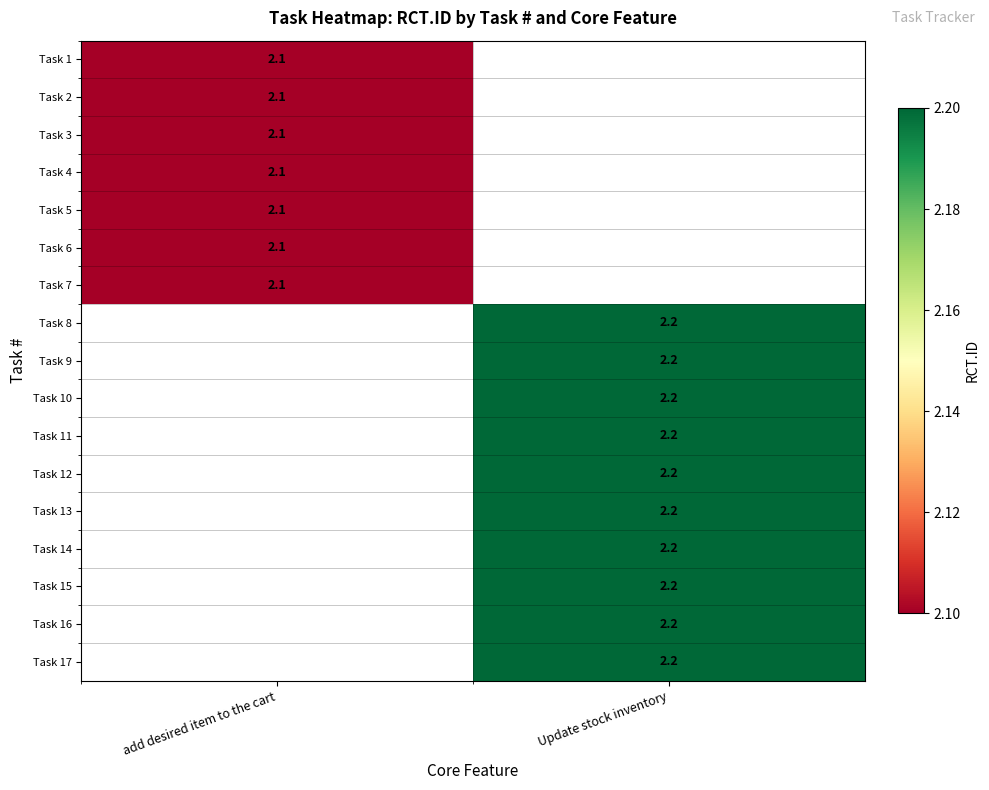

At how many categories does at least one series exceed 2?

2